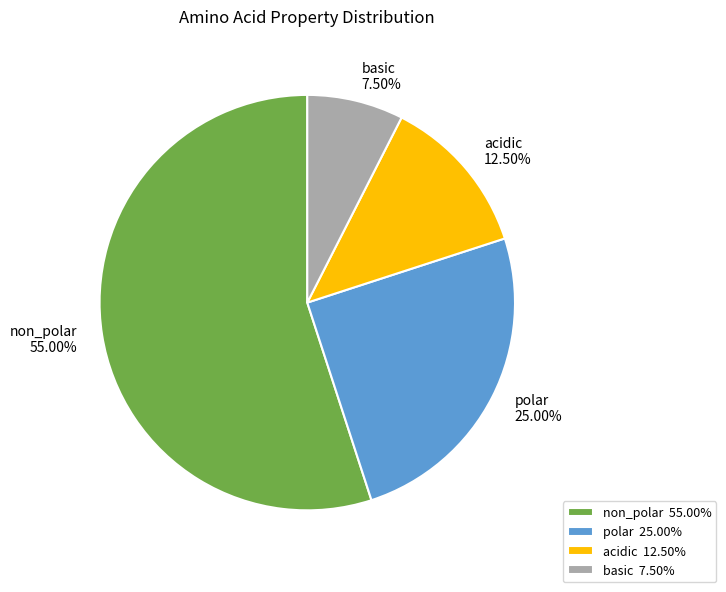

Which has a higher value, polar or non_polar?

non_polar